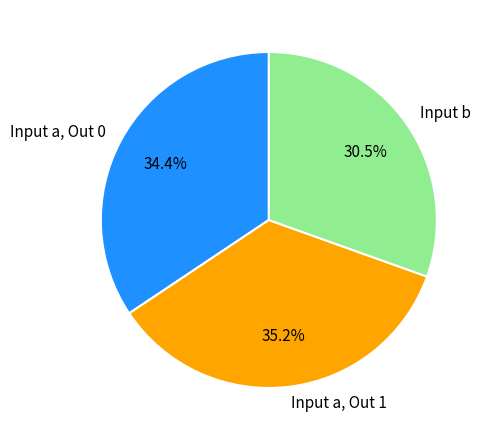

Approximately how many times larger is the value at Input a, Out 0 compared to Input a, Out 1?

1.0